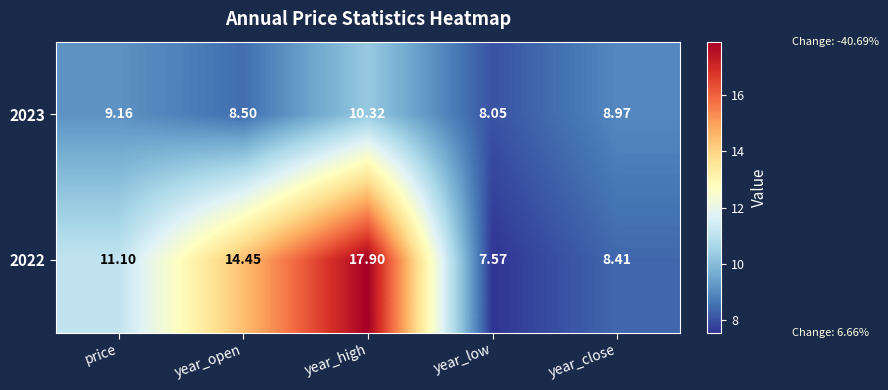

Where is 2022 nearest to the value 12?

price